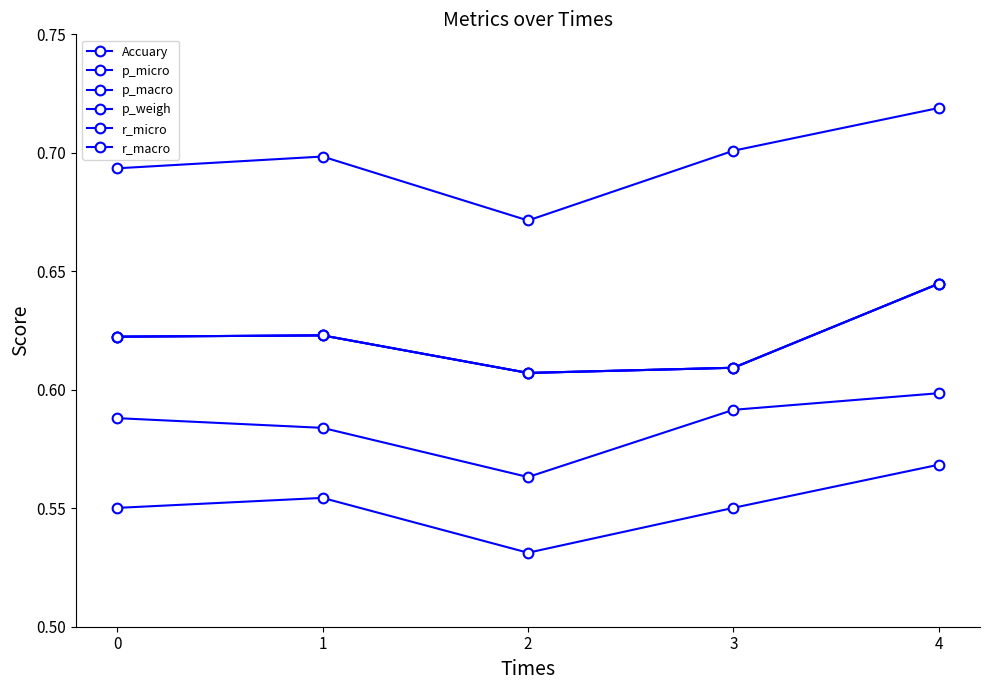

Does the chart have visible grid lines?

No